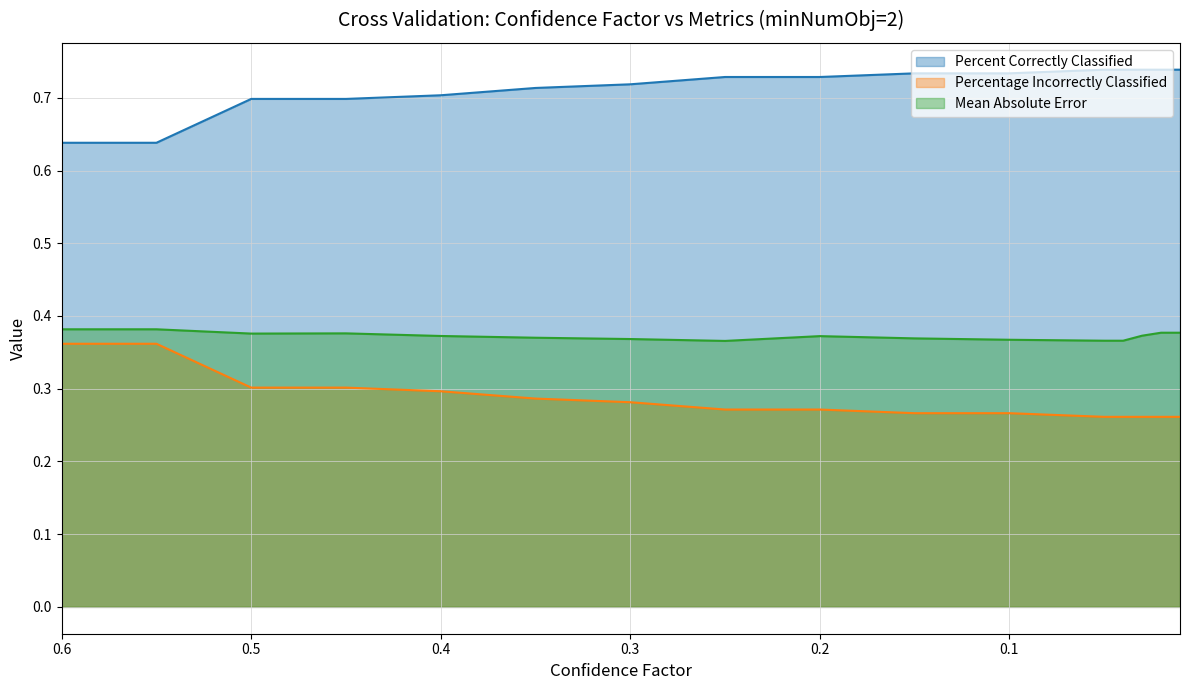

Read the Percent Correctly Classified value at 0.4.

0.7